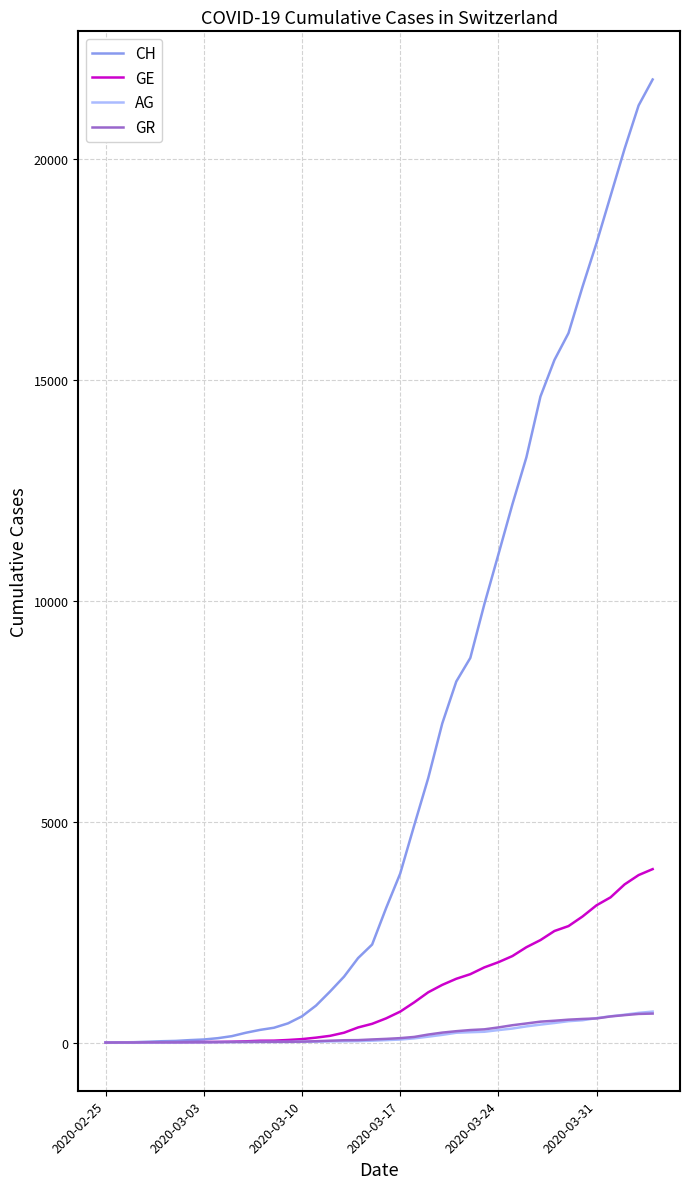

What is the greatest value displayed?

21808